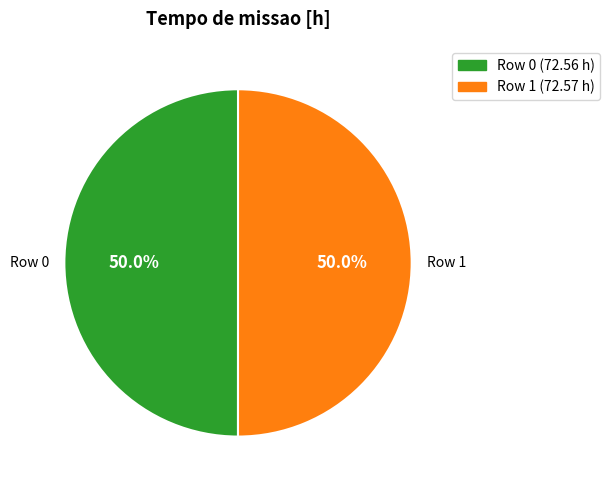

How many slices are in this pie chart?

2